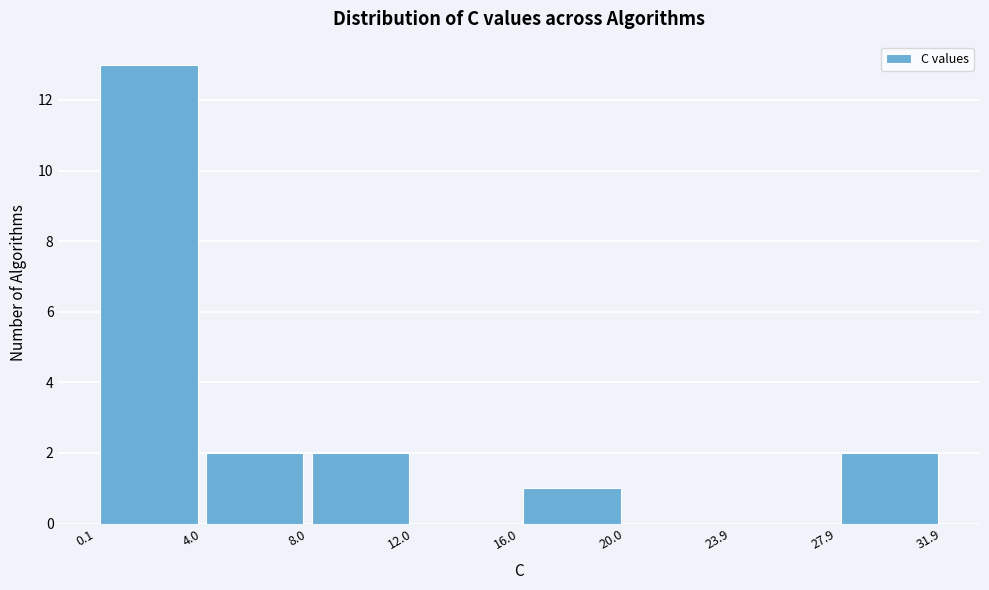

Reading left to right, transcribe this chart: for each bar, give the range it covers on the x-axis and its height. The values are not printed on the chart, so give them approximately, as read against the axis.

0.1 to 4.0: 13
4.0 to 8.0: 2
8.0 to 12.0: 2
12.0 to 16.0: 0
16.0 to 20.0: 1
20.0 to 23.9: 0
23.9 to 27.9: 0
27.9 to 31.9: 2